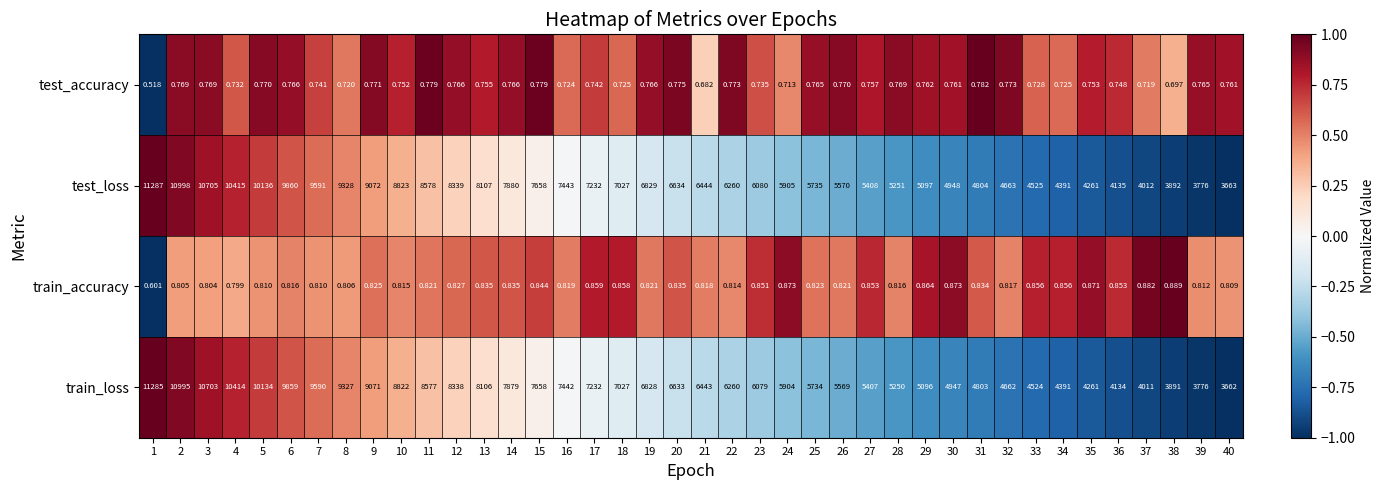

At 7, list the series in order from largest to smallest.

test_loss, train_loss, train_accuracy, test_accuracy